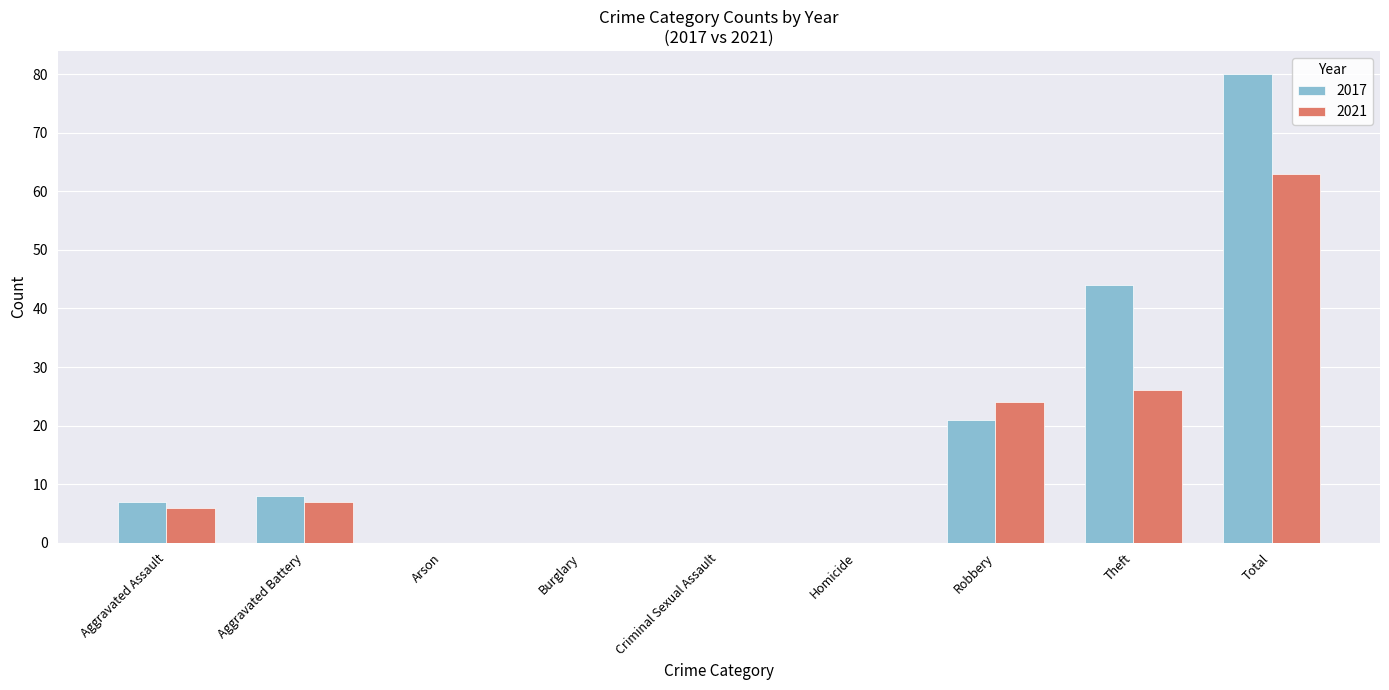

Which series has the largest total across all categories?

2017